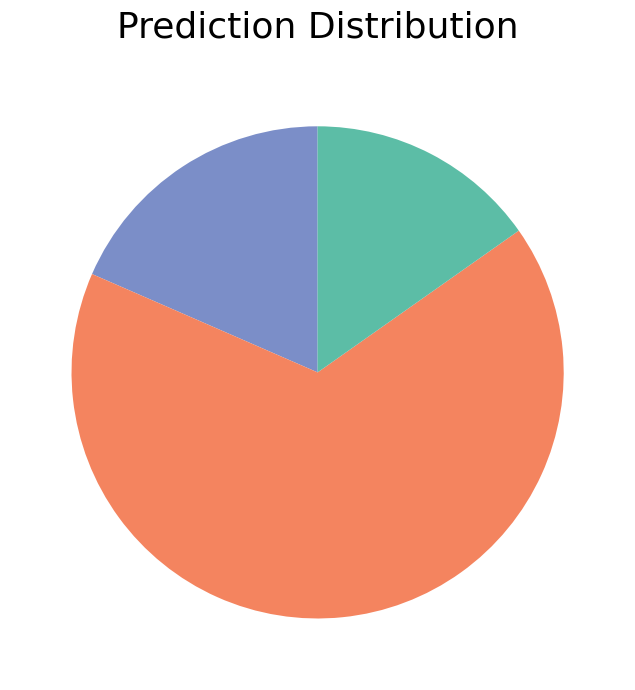

Is there any slice that represents more than half of the pie?

Yes